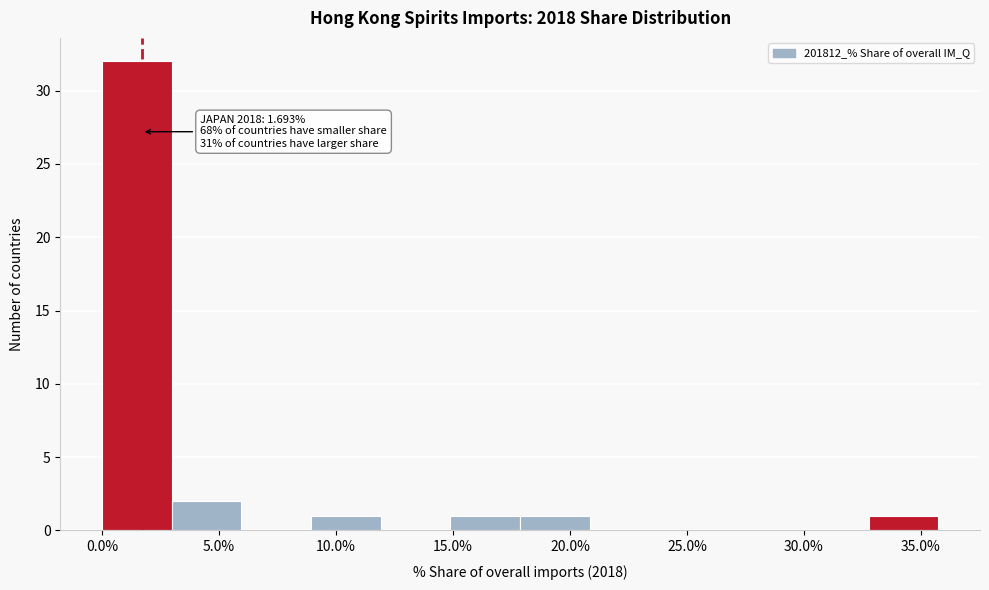

Over which range of the x-axis is the bar tallest?

0.0 to 3.0